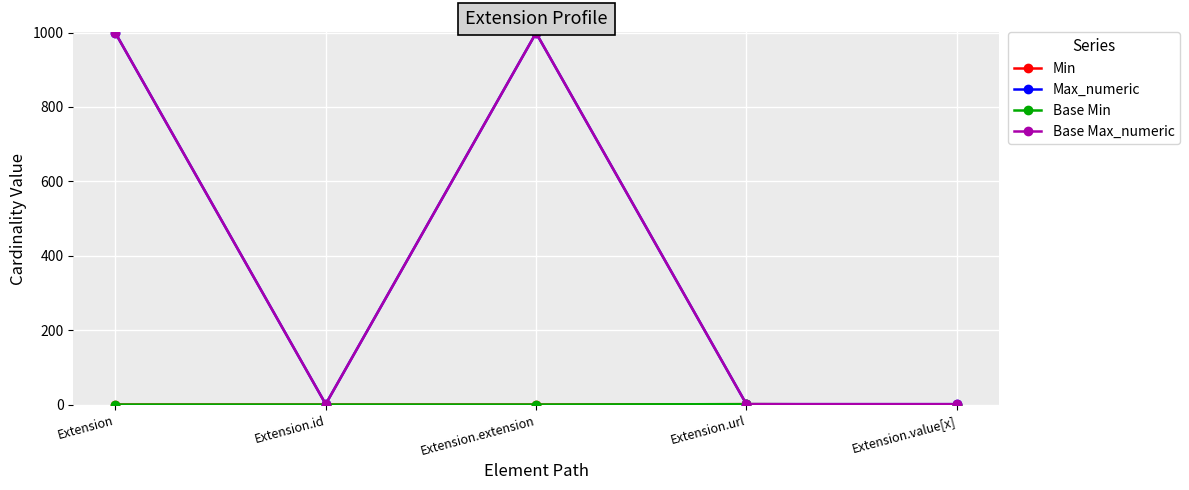

True or false: Min has a value of -1 at Extension.value[x].

False